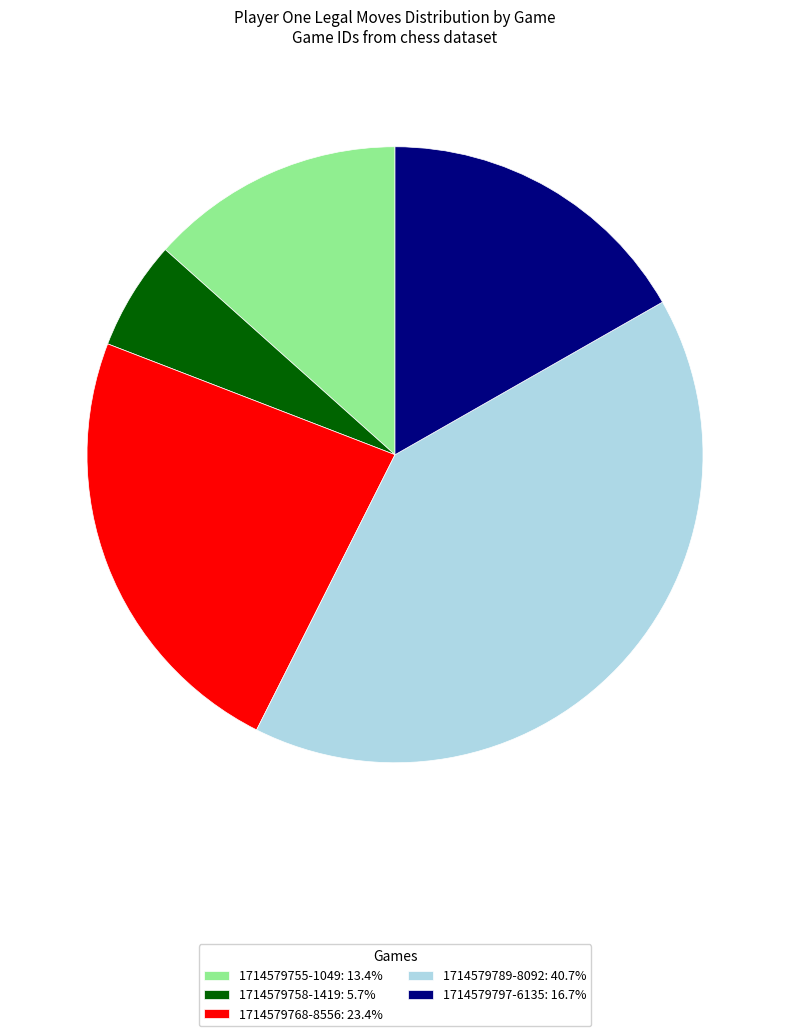

How many segments does this pie chart have?

5